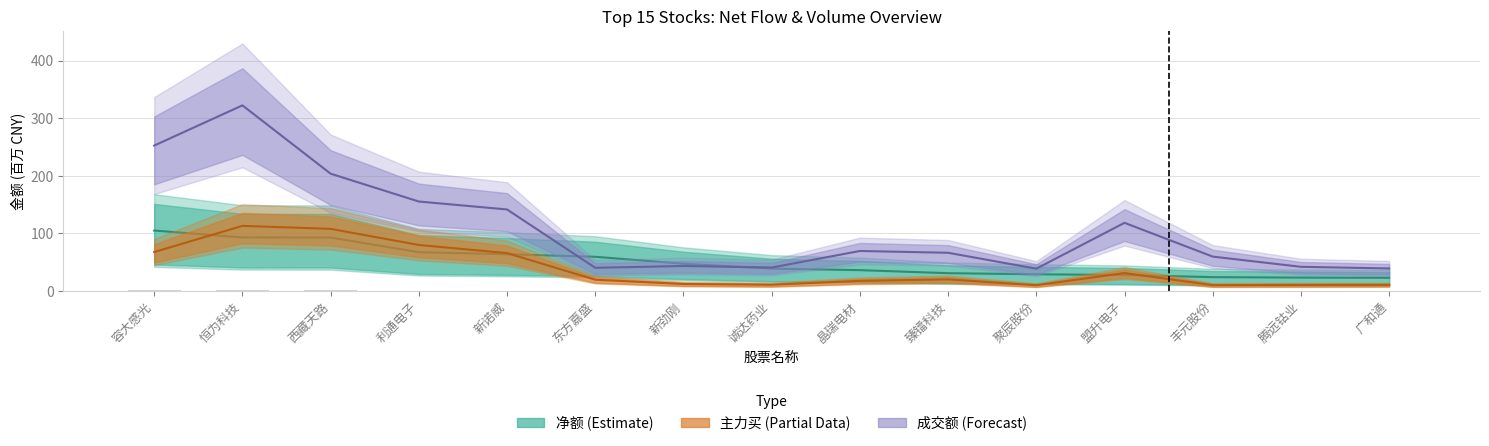

What is the smallest value displayed?

10.1